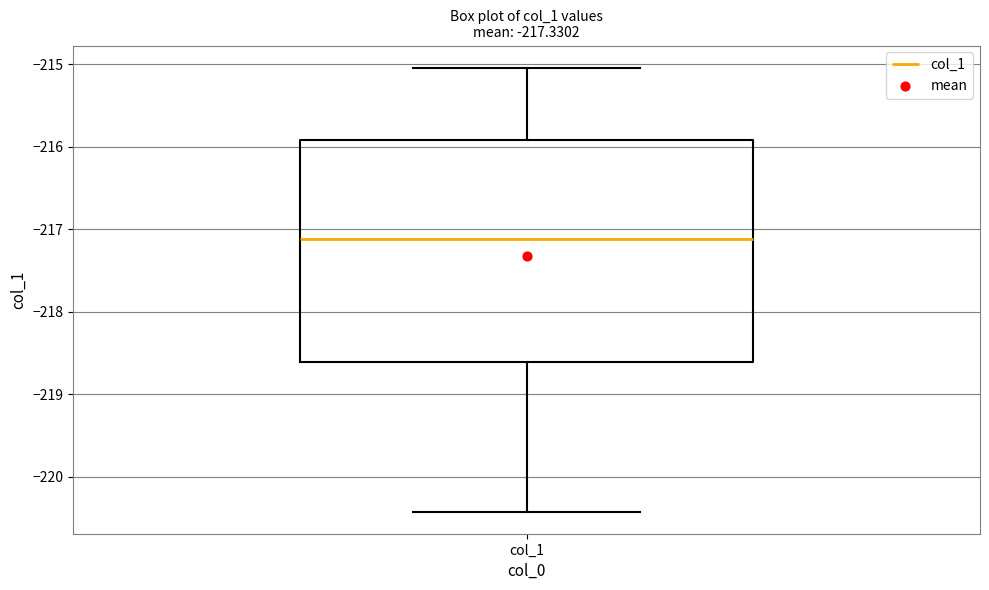

Read this box plot against the y-axis: the position of the median line, the range covered by the box, and the ends of both whiskers. The values are not printed on the chart, so give them approximately, as read against the axis.

median -217.1, box -218.6 to -215.9, whiskers -220.4 to -215.0